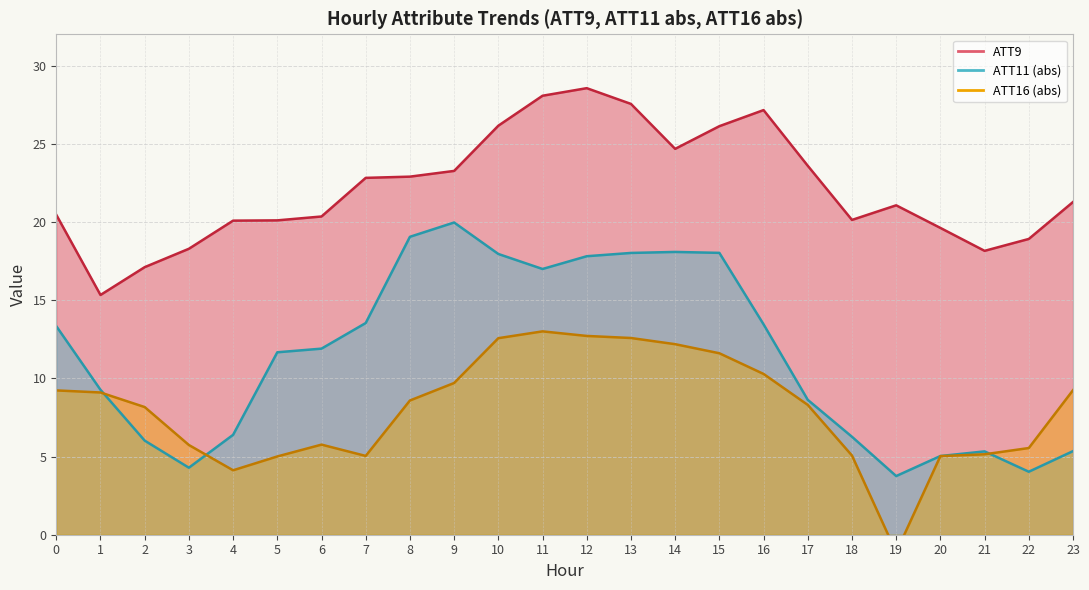

Reading left to right, what are all the values shown in this chart?

ATT9: 0=20.5	1=15.3	2=17.1	3=18.3	4=20.1	5=20.1	6=20.3	7=22.8	8=22.9	9=23.3	10=26.2	11=28.1	12=28.6	13=27.5	14=24.7	15=26.1	16=27.2	17=23.6	18=20.1	19=21.1	20=19.6	21=18.2	22=18.9	23=21.3
ATT11: 0=13.3	1=9.3	2=6.0	3=4.3	4=6.4	5=11.7	6=11.9	7=13.5	8=19.0	9=20.0	10=18.0	11=17.0	12=17.8	13=18.0	14=18.1	15=18.0	16=13.5	17=8.6	18=6.3	19=3.8	20=5.0	21=5.3	22=4.0	23=5.3
ATT16: 0=9.2	1=9.1	2=8.2	3=5.7	4=4.1	5=5.0	6=5.8	7=5.0	8=8.6	9=9.7	10=12.6	11=13.0	12=12.7	13=12.6	14=12.2	15=11.6	16=10.3	17=8.3	18=5.1	19=-1.1	20=5.0	21=5.1	22=5.5	23=9.2